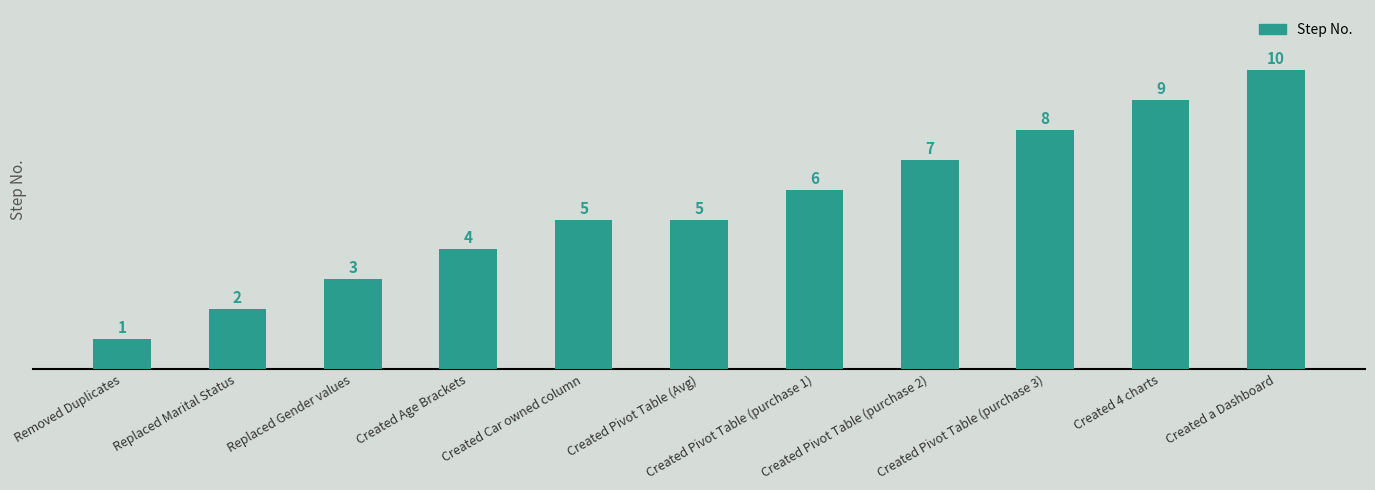

Reading left to right, list all the values displayed in this chart.

1	2	3	4	5	5	6	7	8	9	10